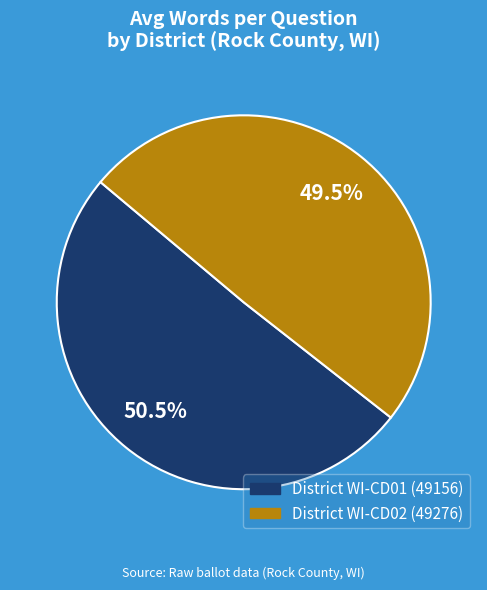

Is there a majority slice in this chart?

Yes